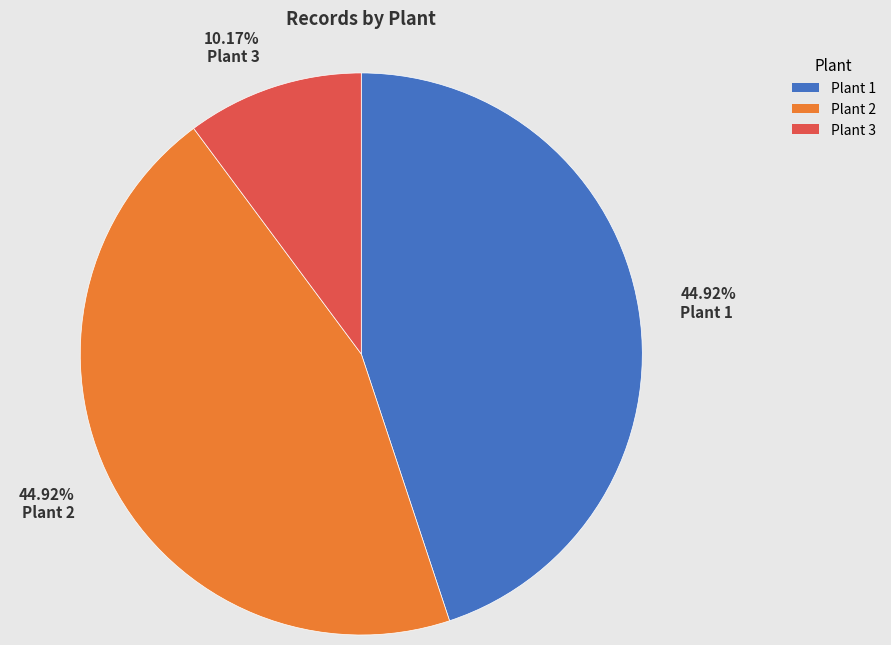

Count the number of slices in the pie.

3